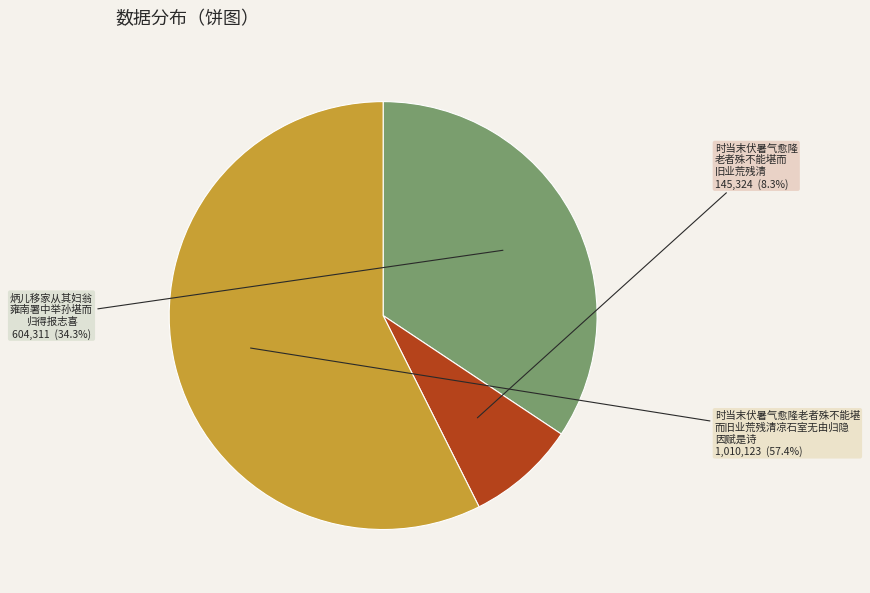

Do 时当末伏暑气愈隆 老者殊不能堪而 旧业荒残清 and 时当末伏暑气愈隆老者殊不能堪 而旧业荒残清凉石室无由归隐 因赋是诗 together represent more than half of the pie?

Yes